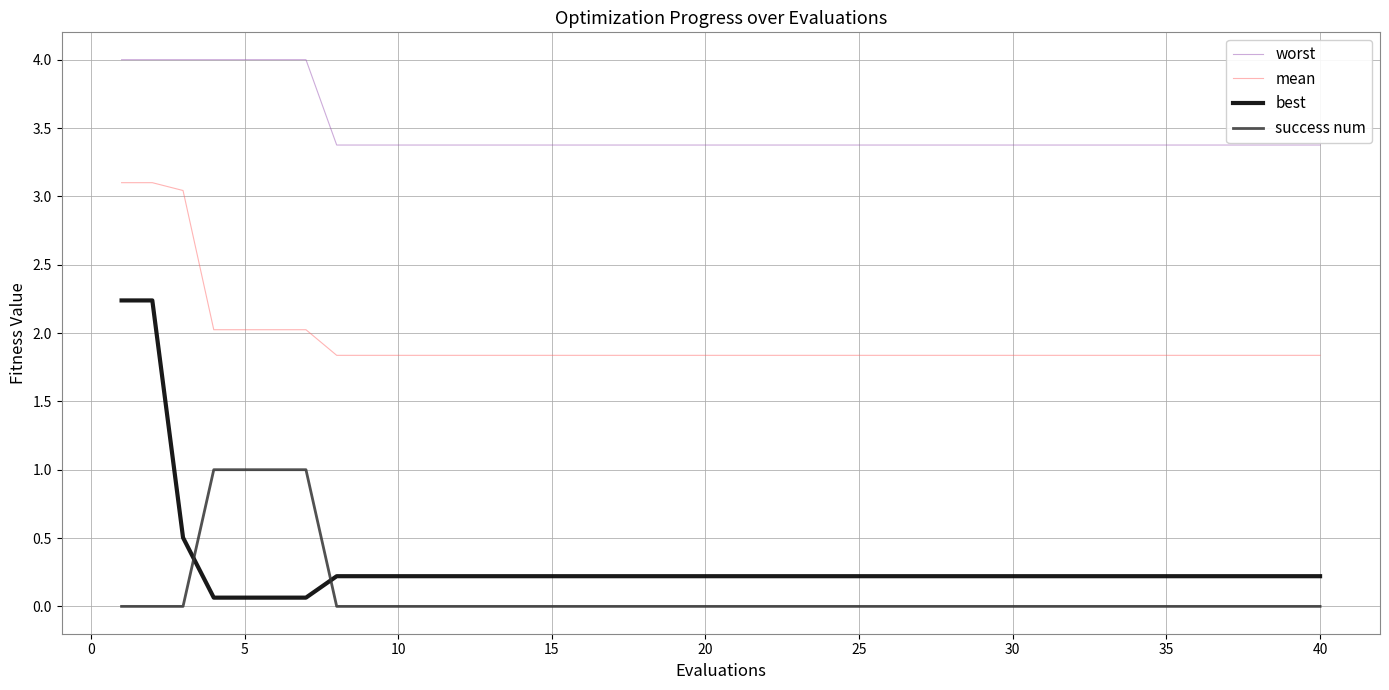

True or false: worst and best cross at least once.

False